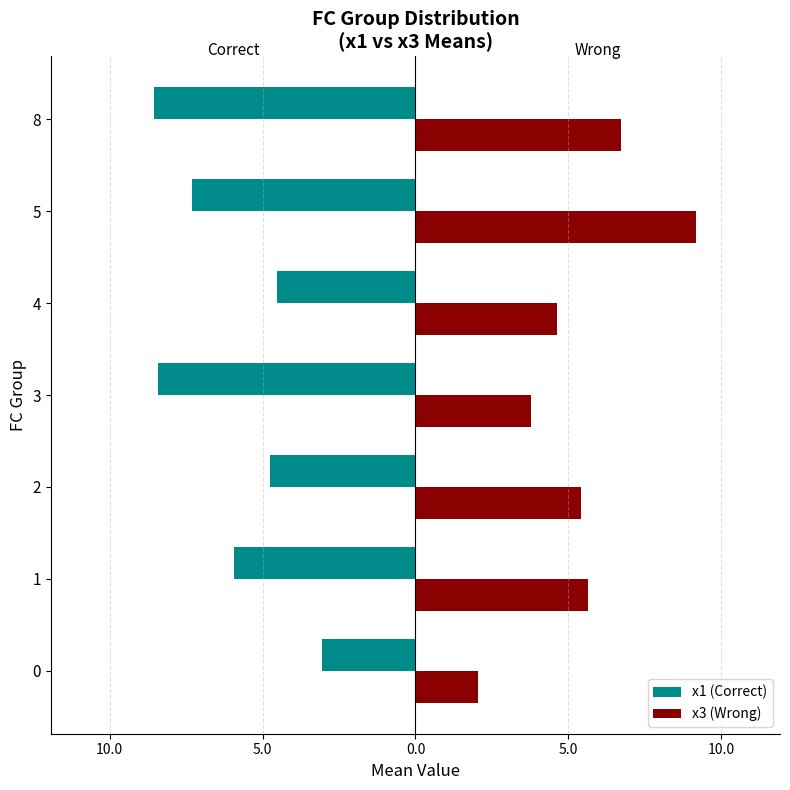

What are all the series names shown in the legend?

x1 (Correct), x3 (Wrong)